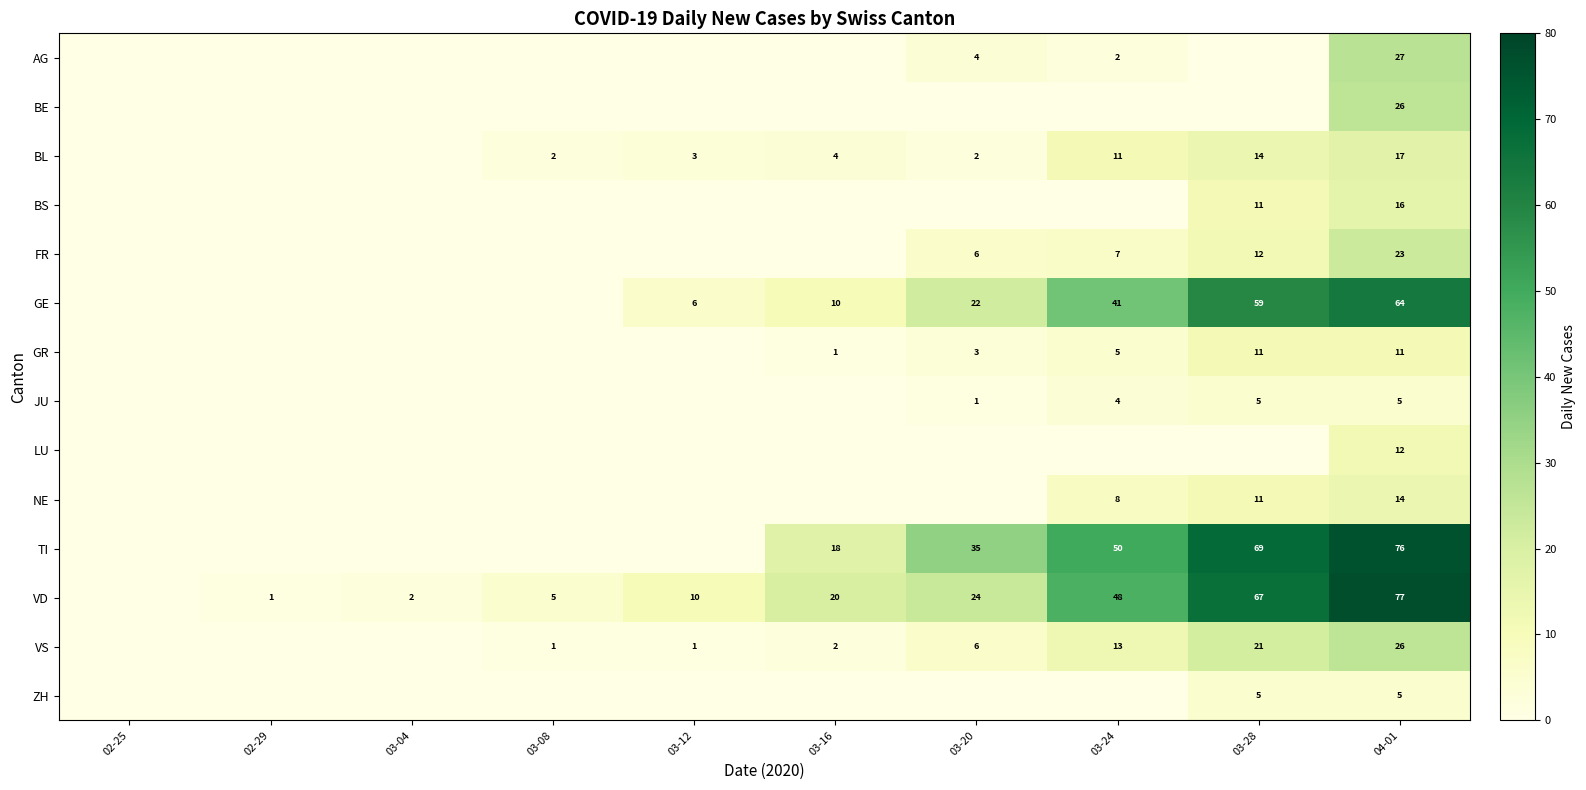

Which series has the largest range (max minus min)?

VD